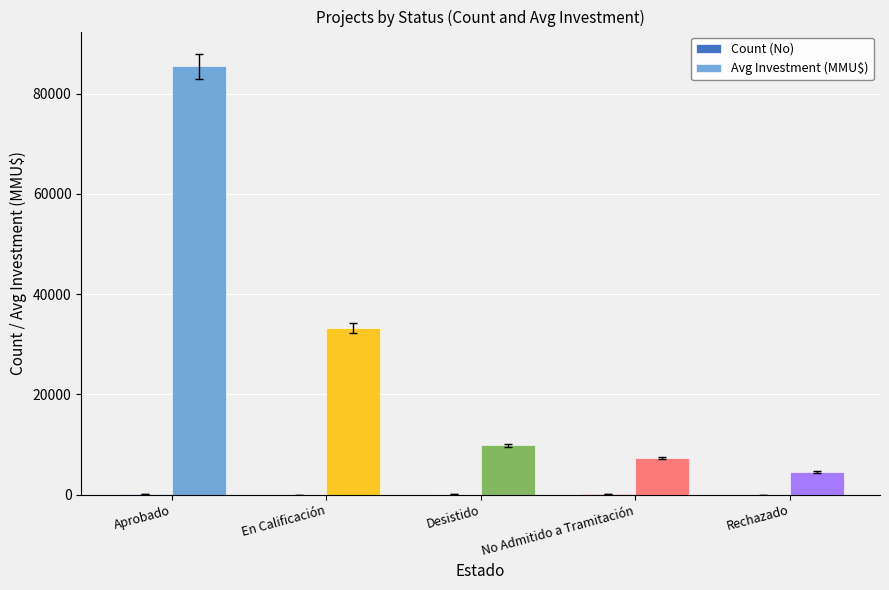

The value of Avg Investment (MMU$) at Desistido is 9876. True or false?

True